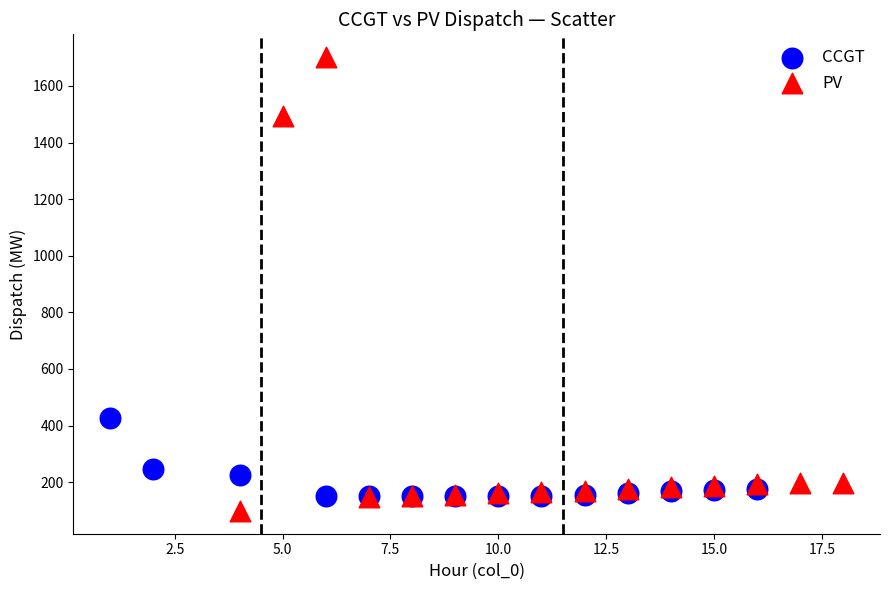

Which series has the largest Y range (max minus min)?

PV